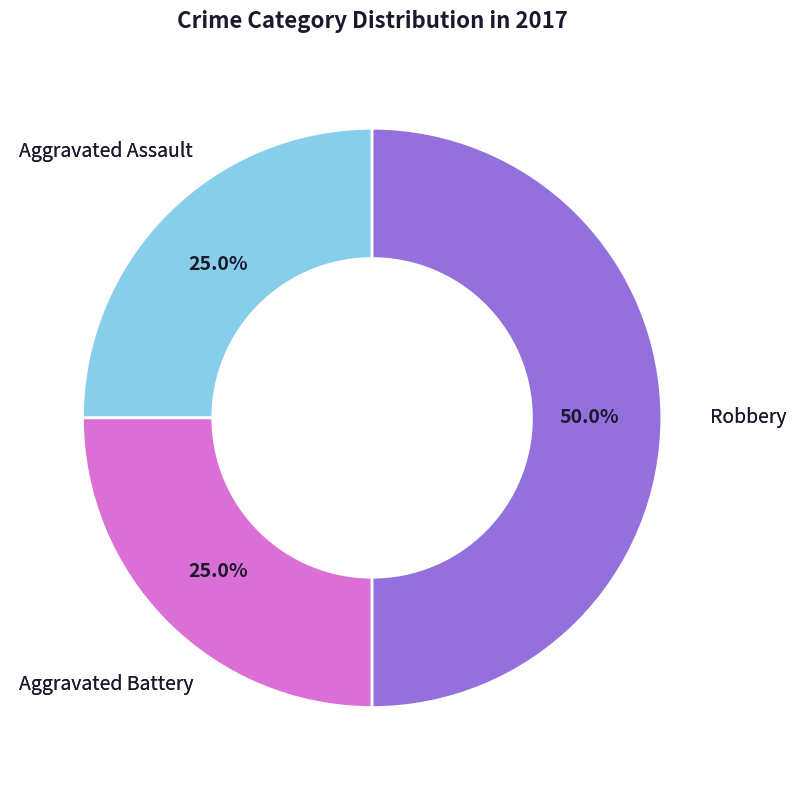

Is it true that Aggravated Battery is 34% of the pie?

False